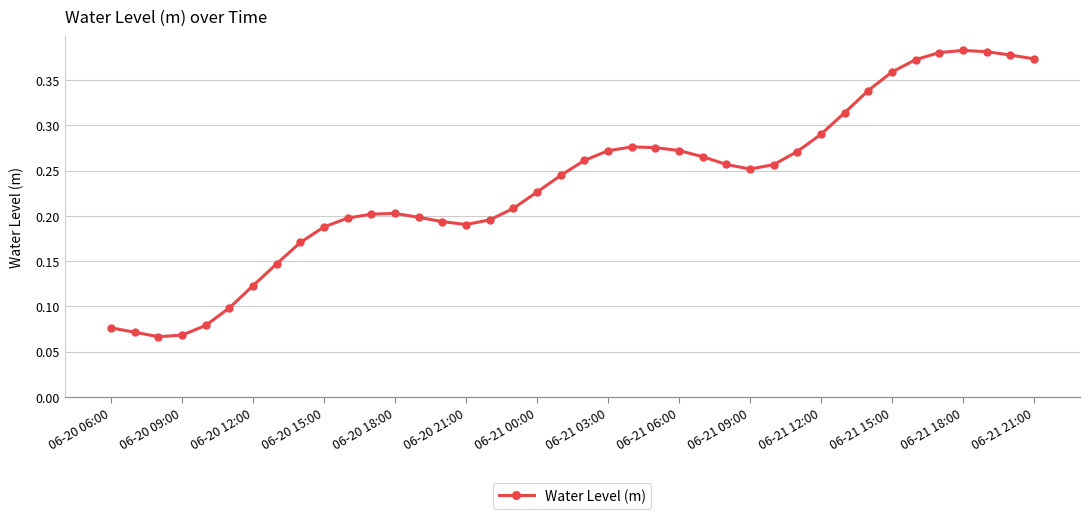

How many values are between 0 and 1?

40